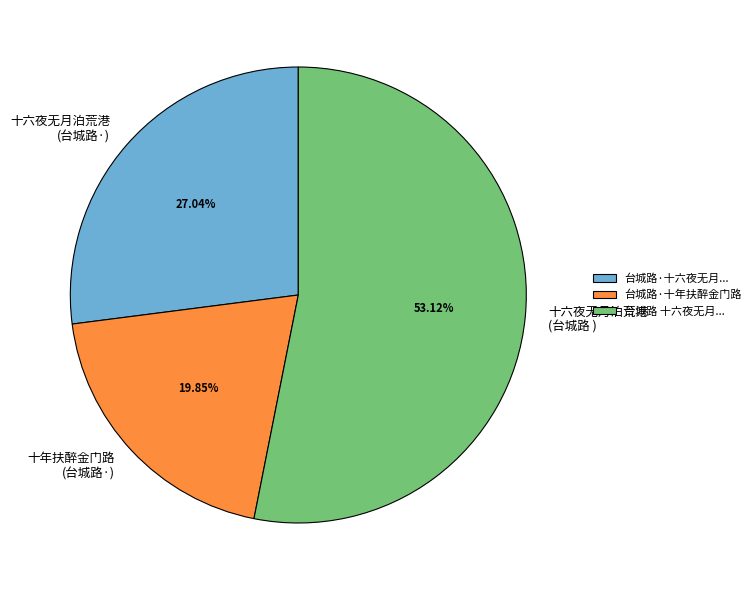

To the nearest percent, what is the difference between the largest and smallest slice percentages?

33%